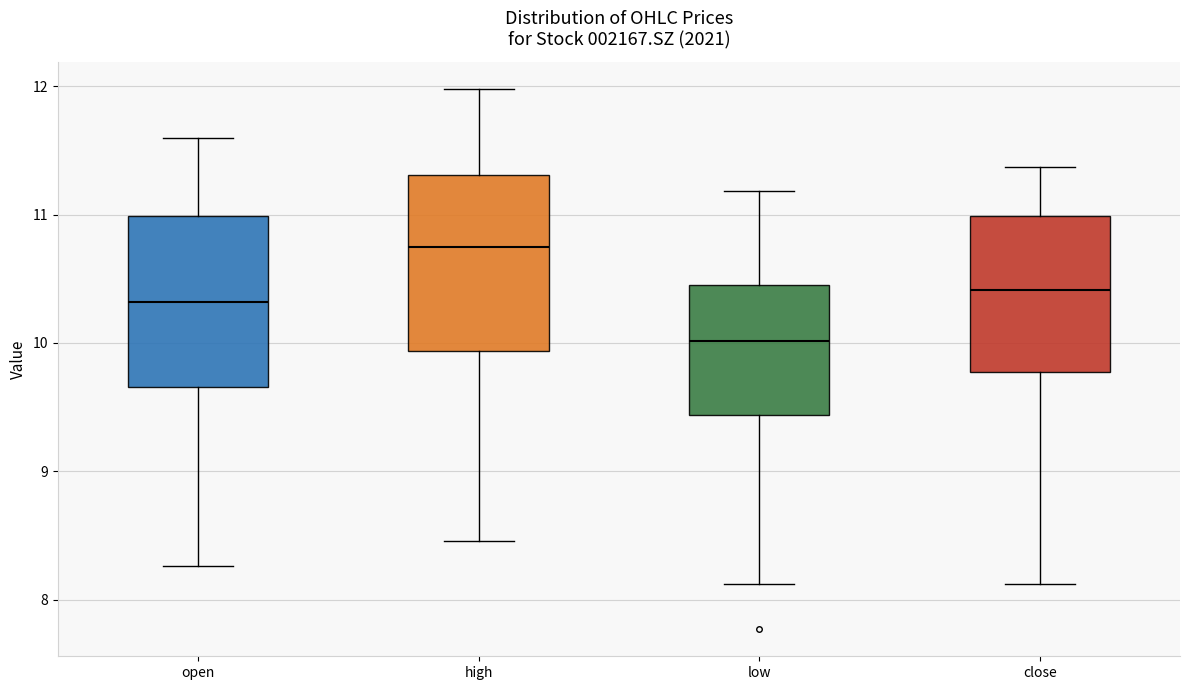

Reading left to right, read every box against the y-axis: the position of its median line, the range the box covers, and the ends of its whiskers. The values are not printed on the chart, so give them approximately, as read against the axis.

open: median 10.3, box 9.7 to 11.0, whiskers 8.3 to 11.6
high: median 10.7, box 9.9 to 11.3, whiskers 8.5 to 12.0
low: median 10.0, box 9.4 to 10.4, whiskers 8.1 to 11.2
close: median 10.4, box 9.8 to 11.0, whiskers 8.1 to 11.4